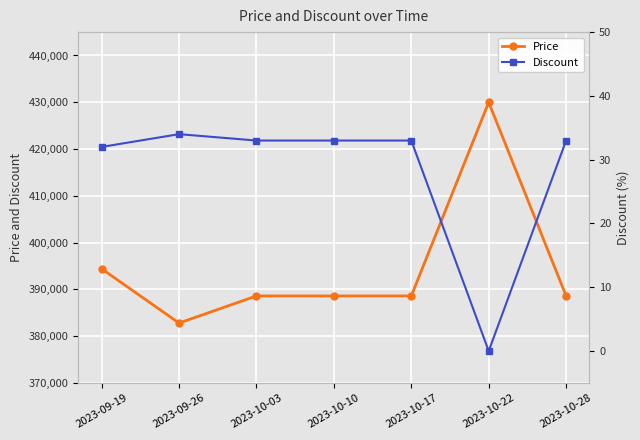

What is the maximum value shown in the chart?

430000